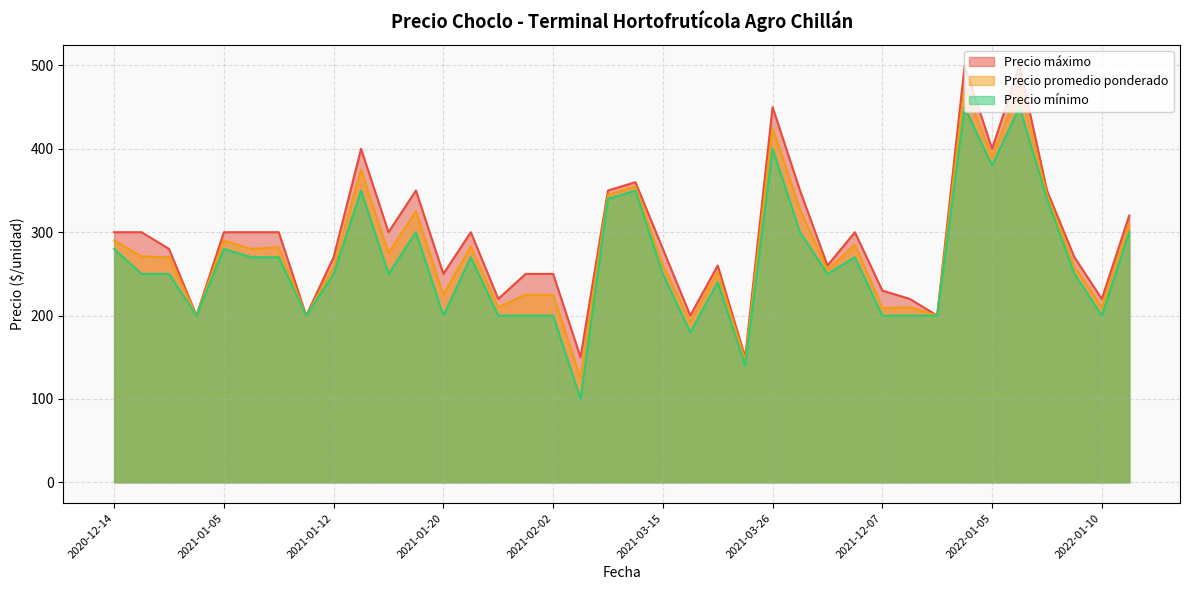

How many values in the Precio mínimo series are below 250?

14